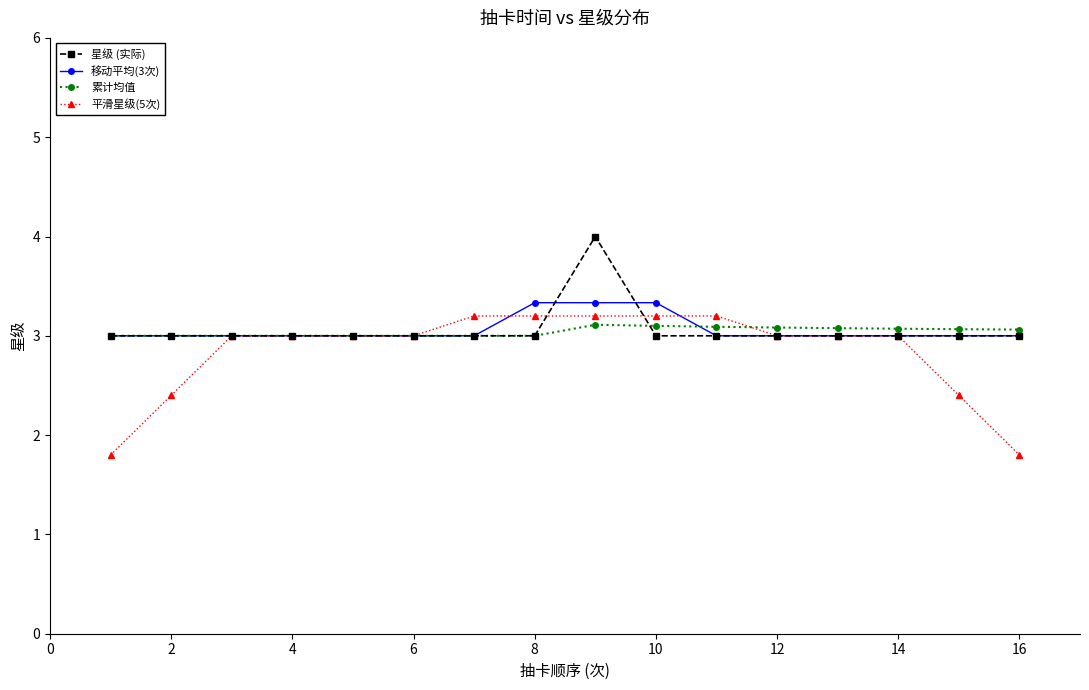

What is the value of the 累计均值 point at the 13th from the left?

3.1